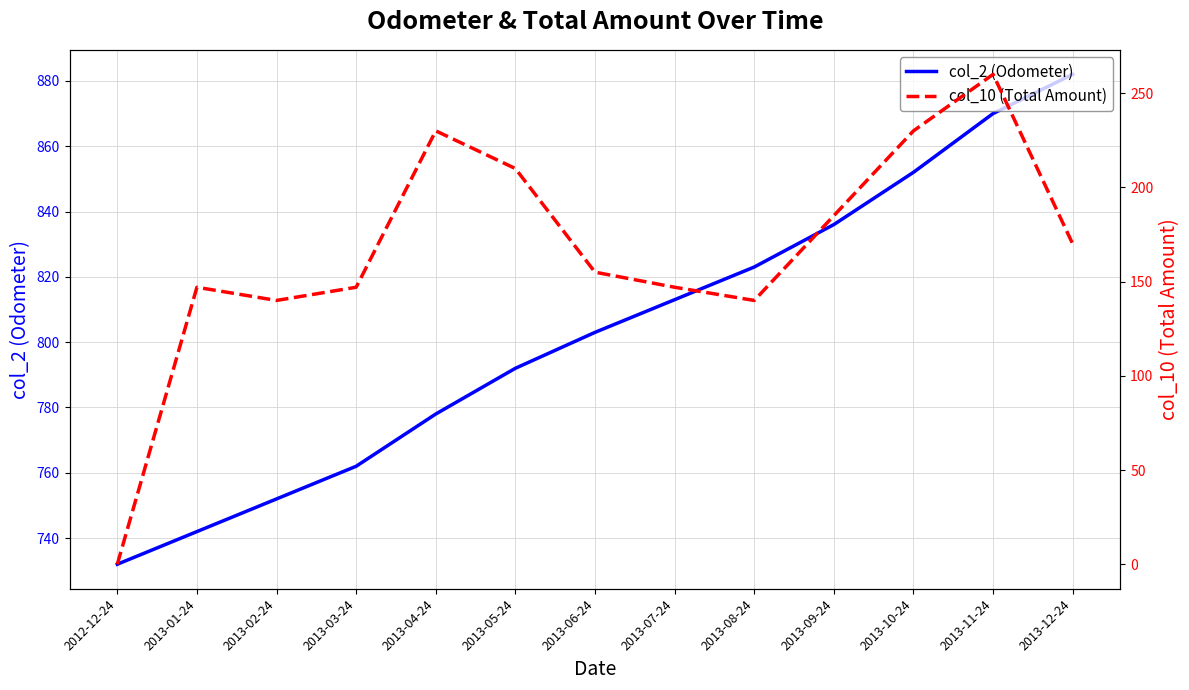

Is this an area chart (filled region under the line)?

No